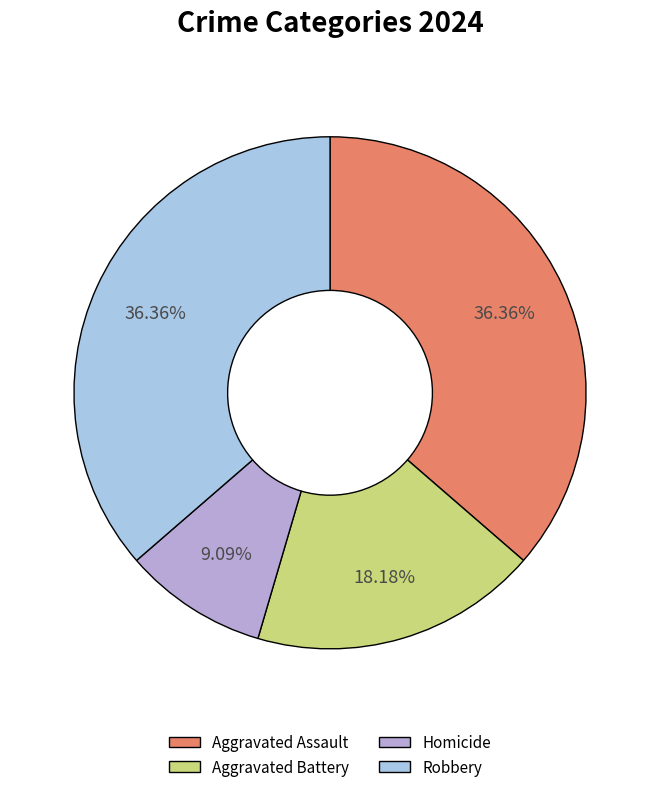

True or false: Homicide accounts for 24% of the total.

False